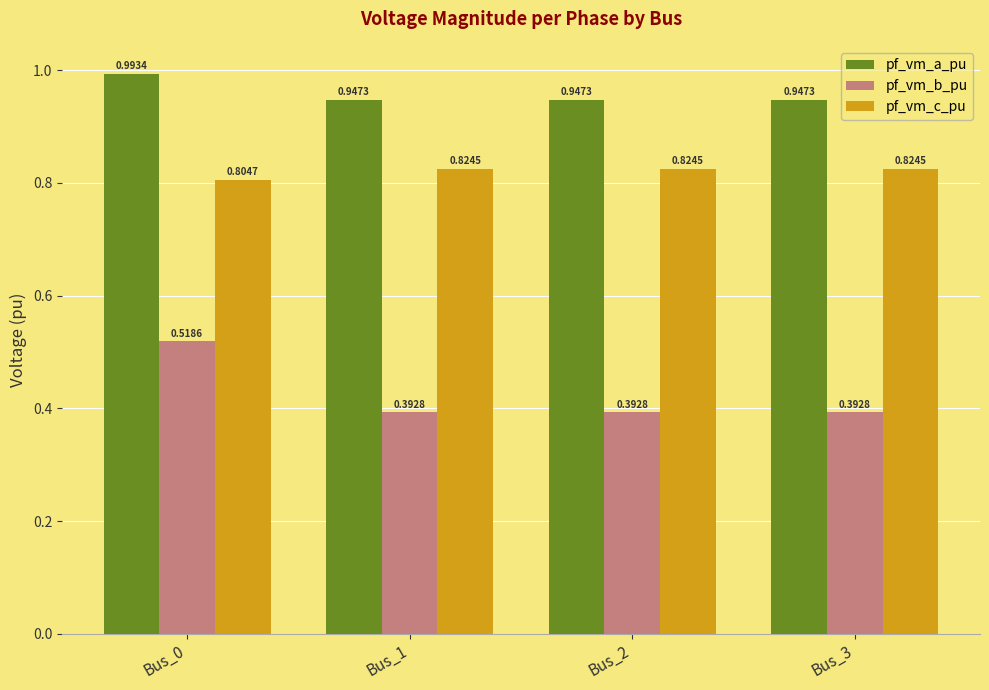

At how many categories does at least one series exceed 0?

4